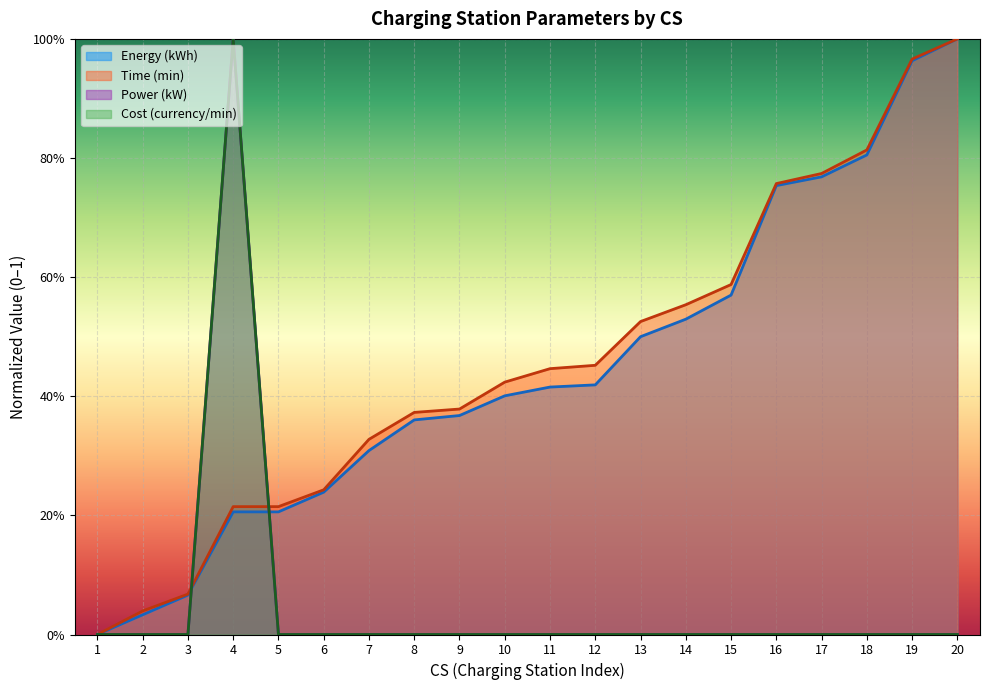

Is it true that Energy (kWh) equals 0.4 at 5?

False